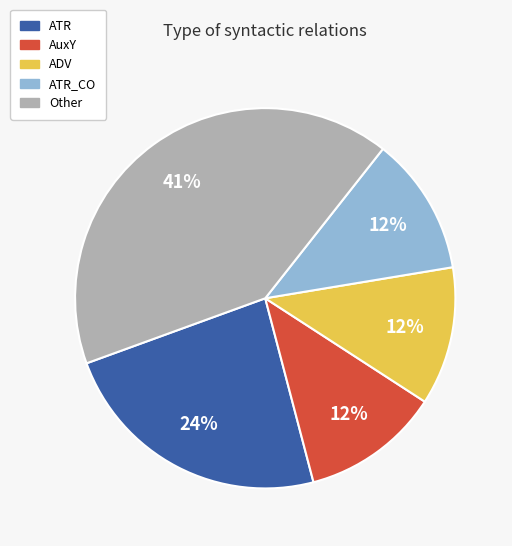

Does any single category account for the majority?

No